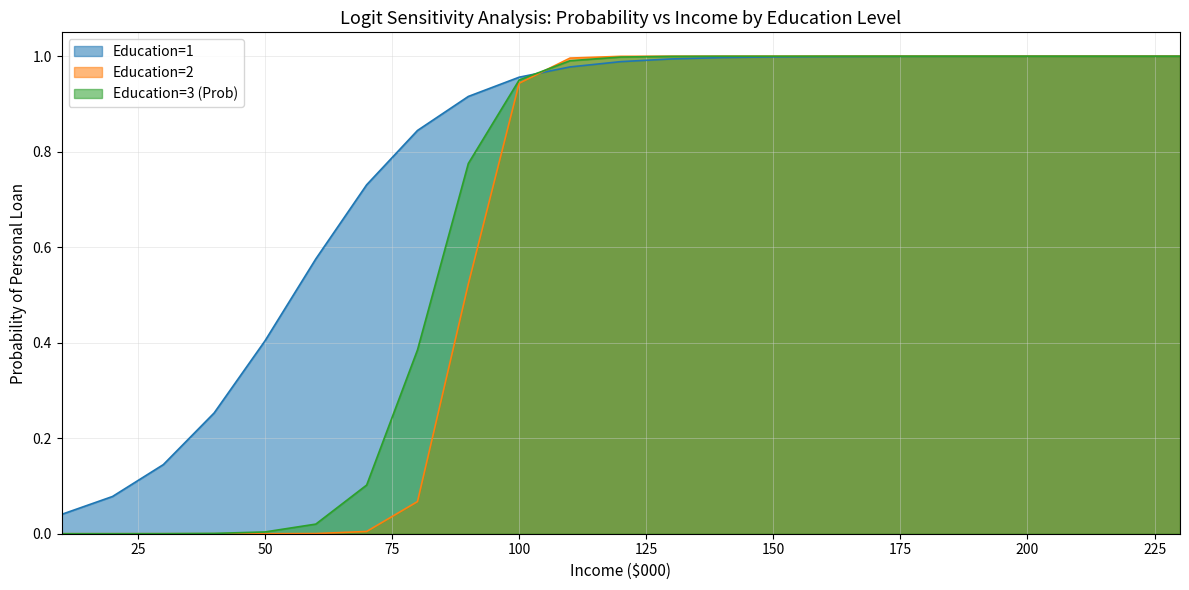

The value of Education=3 (Prob) at 120 is 1.0. True or false?

True